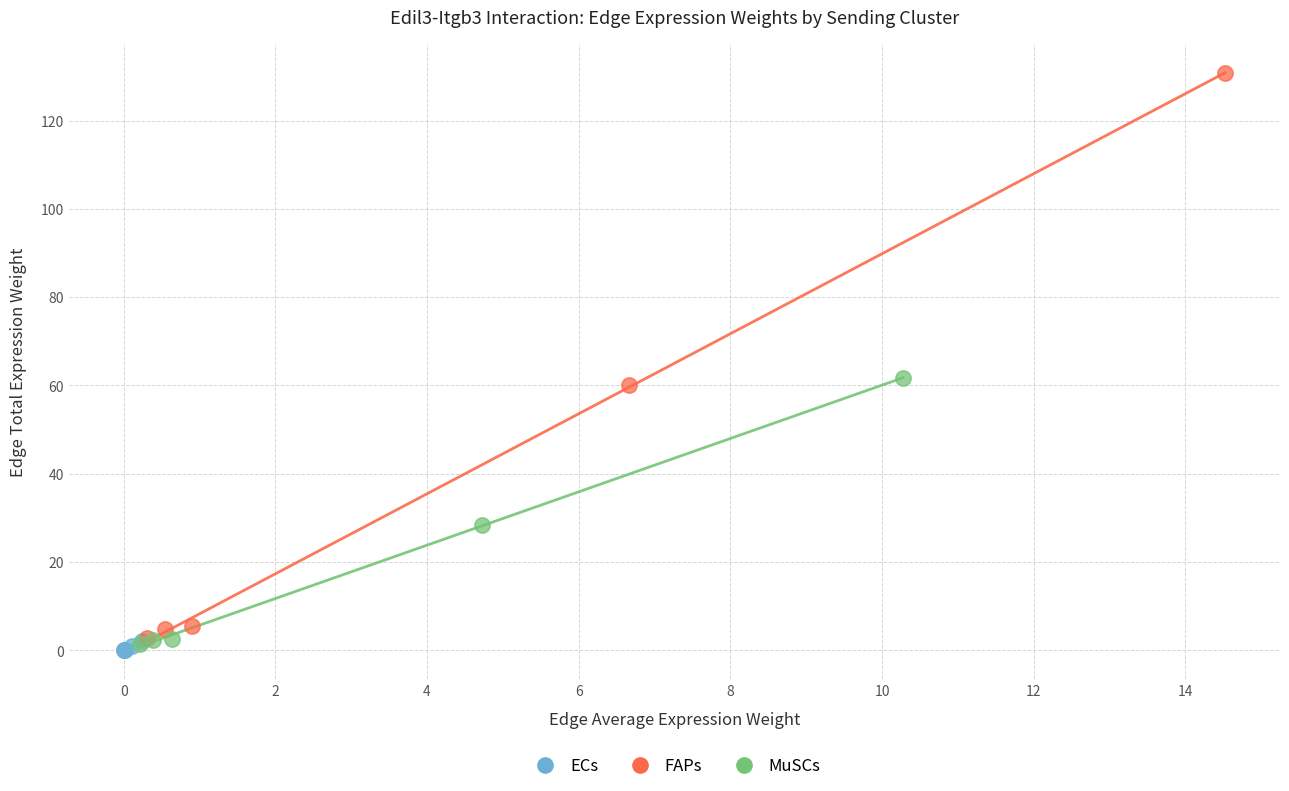

Which series has the widest spread of Y values?

FAPs